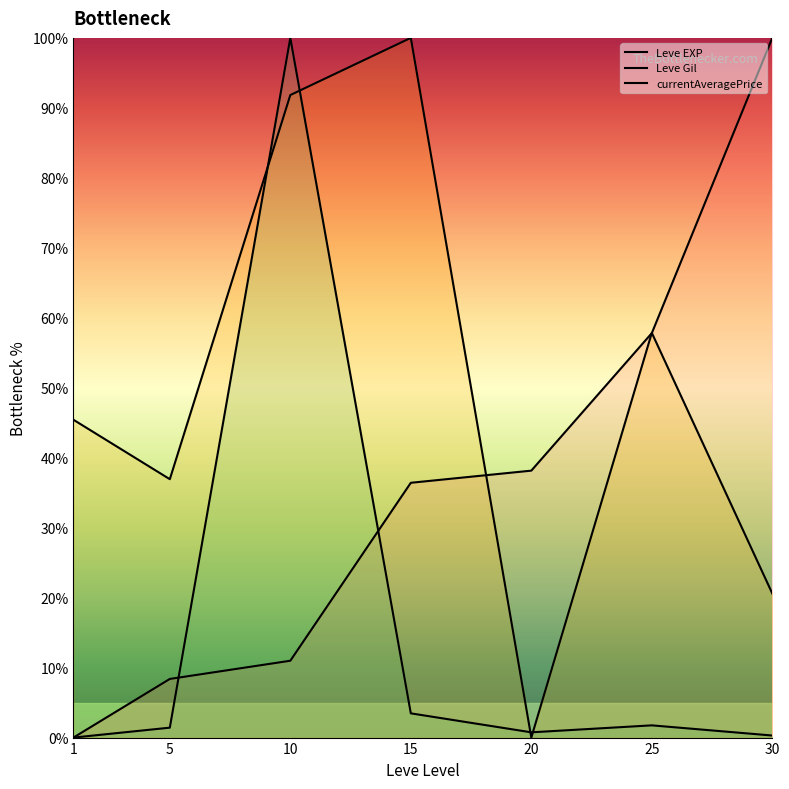

What is the sum of the Leve EXP values at 20 and 25?

96.0